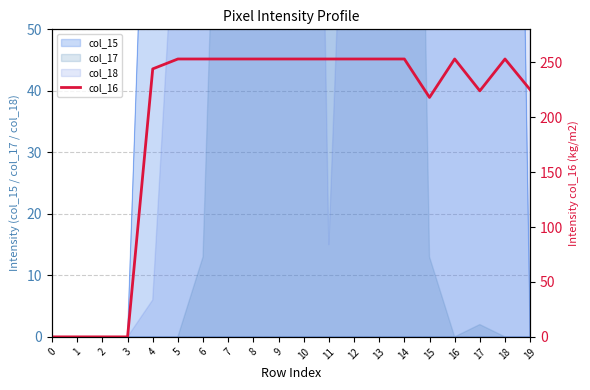

True or false: there are more than 0 points higher than both neighbors.

True